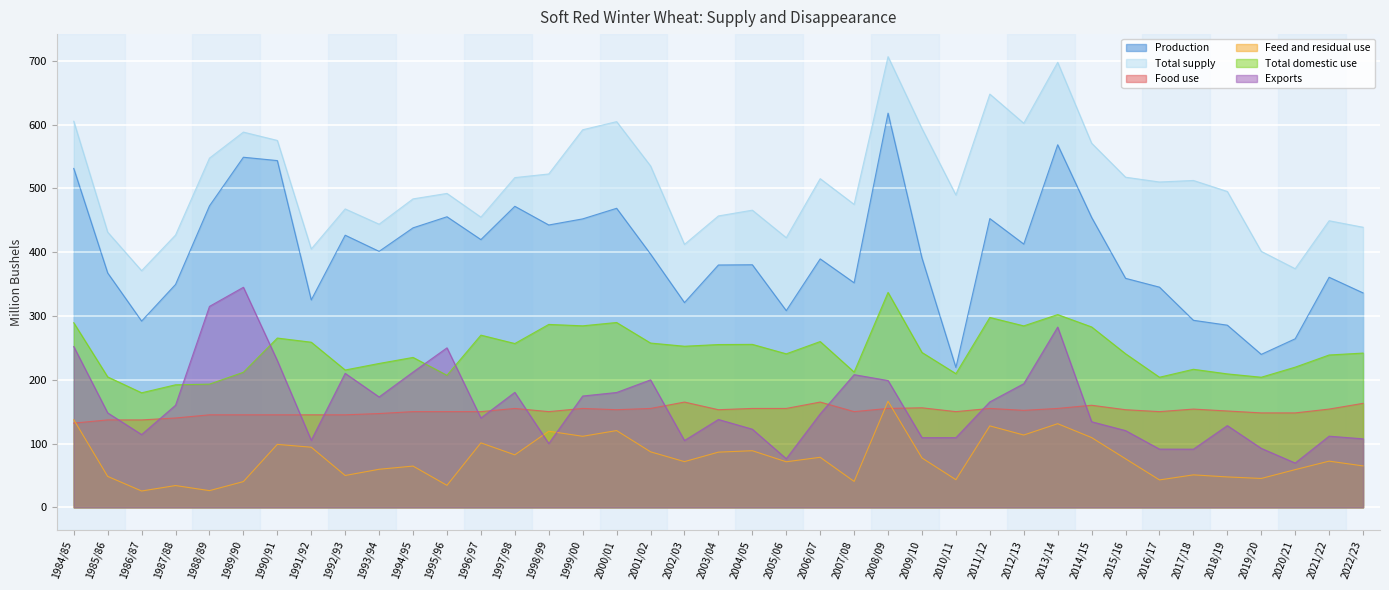

What is the sum of all Feed and residual use values?

2998.1